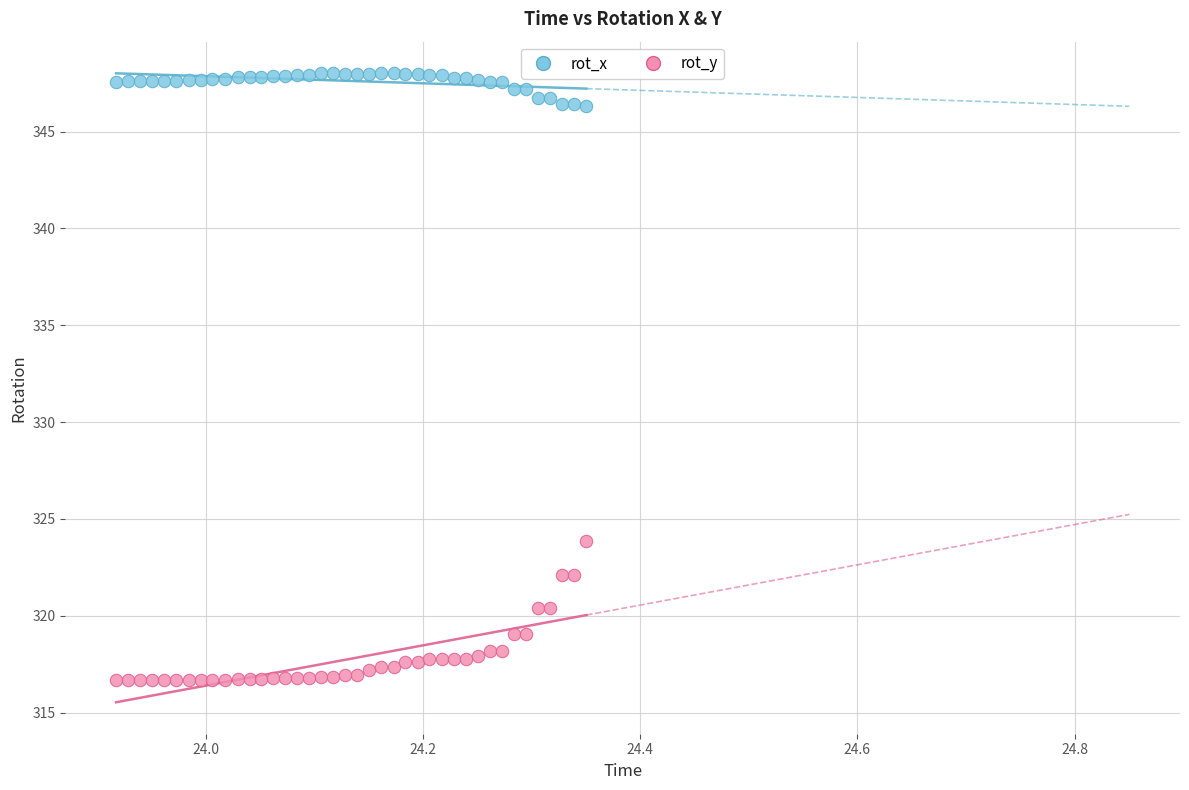

Across all series, what Y value is closest to 332?

323.9